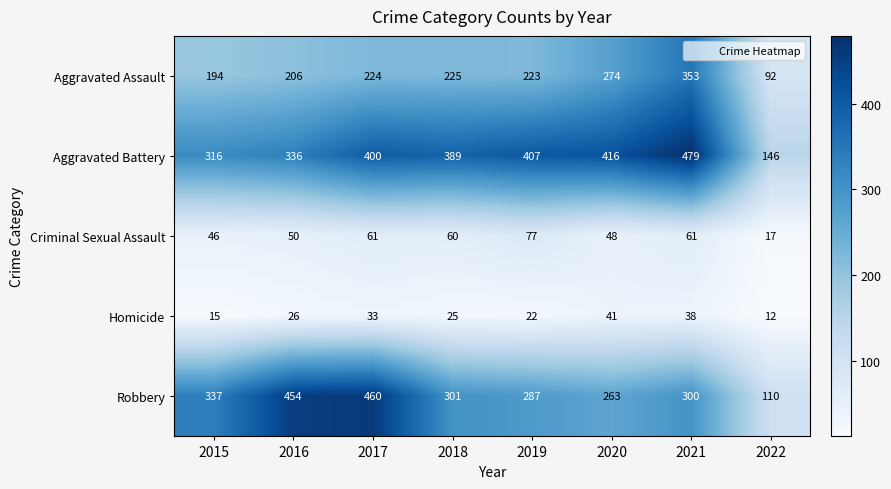

What is the highest value of the Robbery series?

460